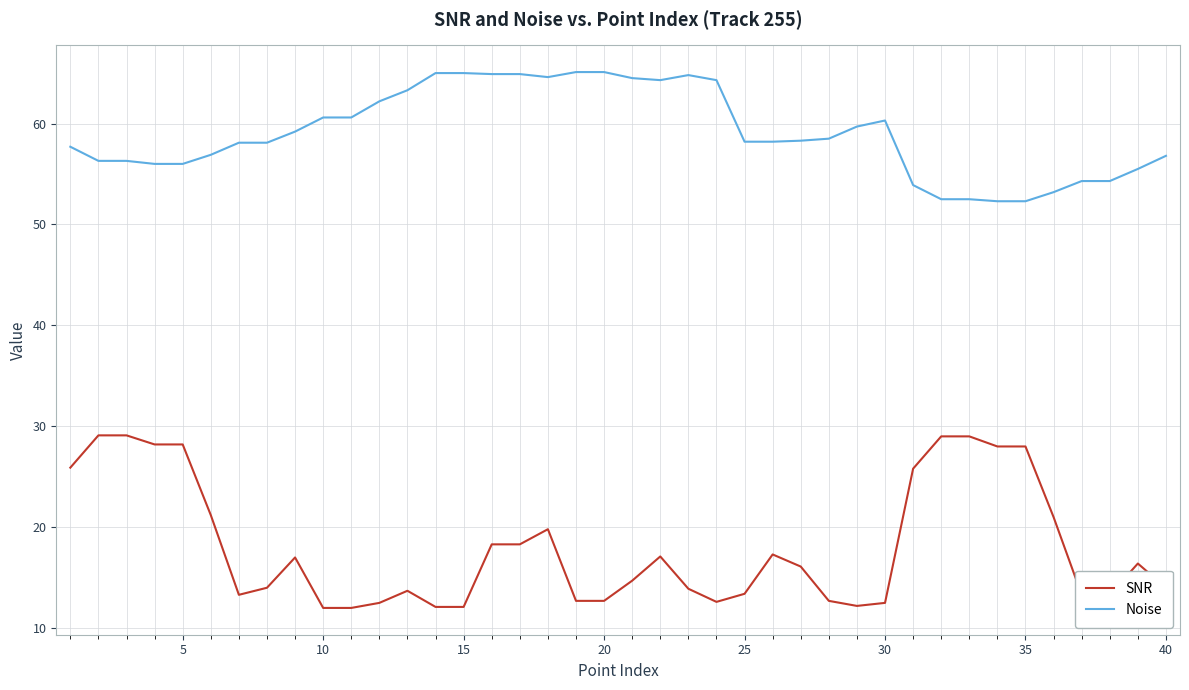

What is the greatest value displayed?

65.1